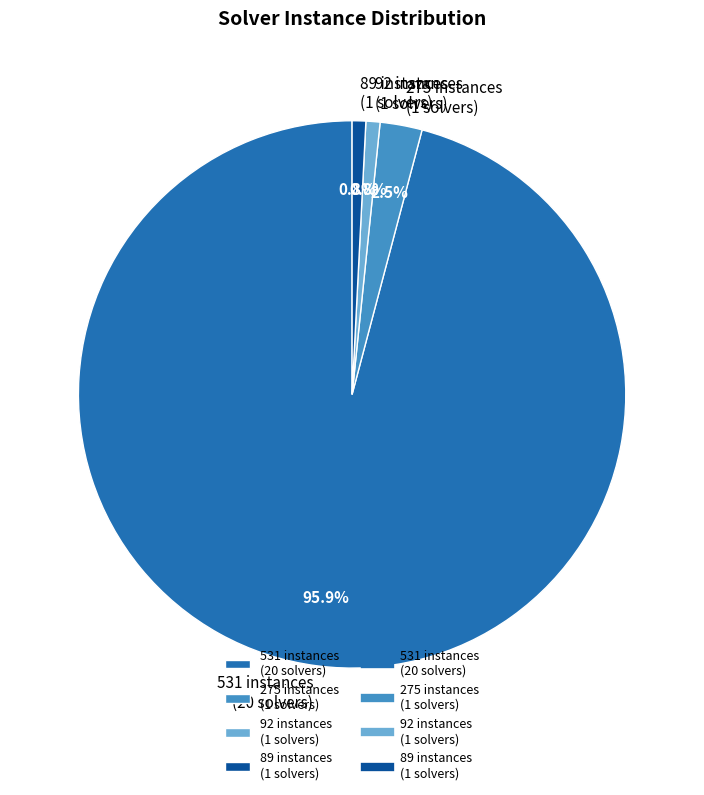

What percentage do 531 instances (20 solvers) and 92 instances (1 solvers) together represent?

96.7%